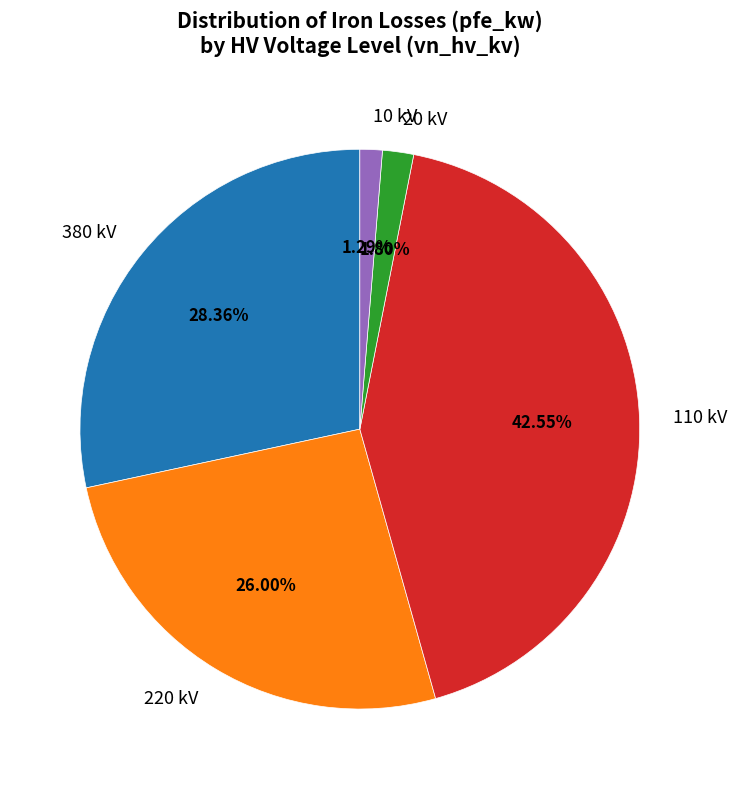

Does 10 kV represent more than half of the total?

No